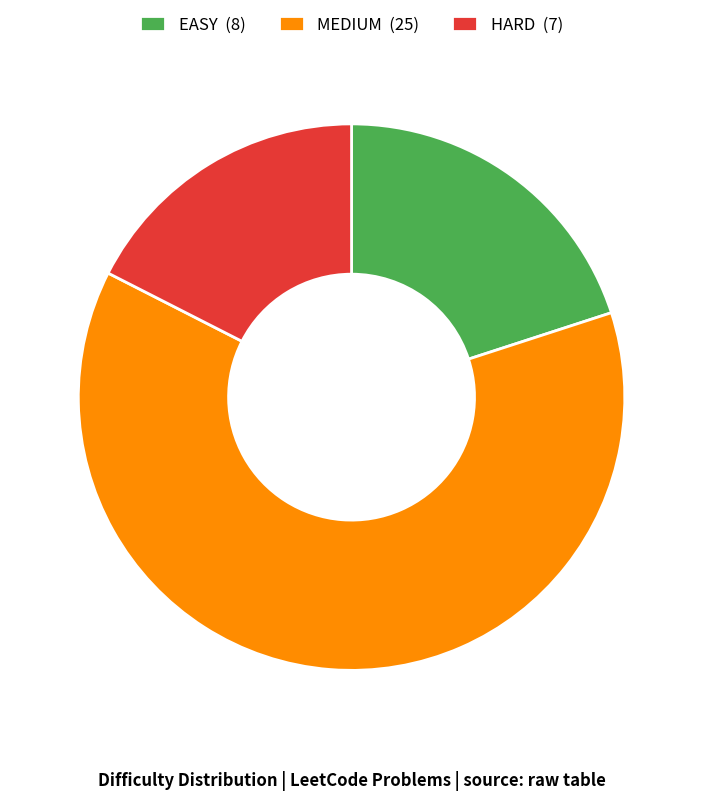

How many segments does this pie chart have?

3